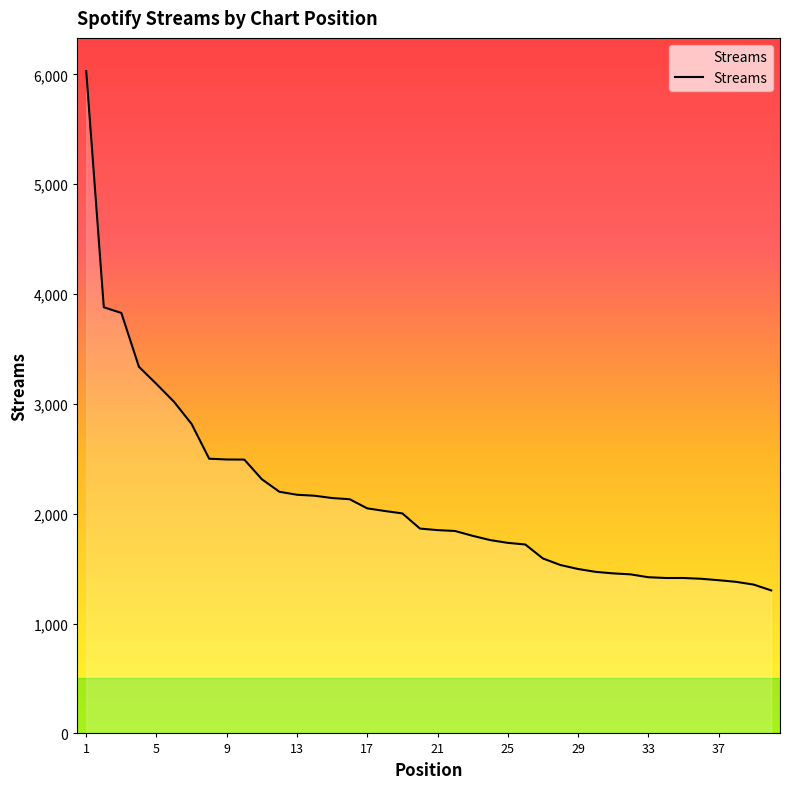

What is the greatest value displayed?

6031